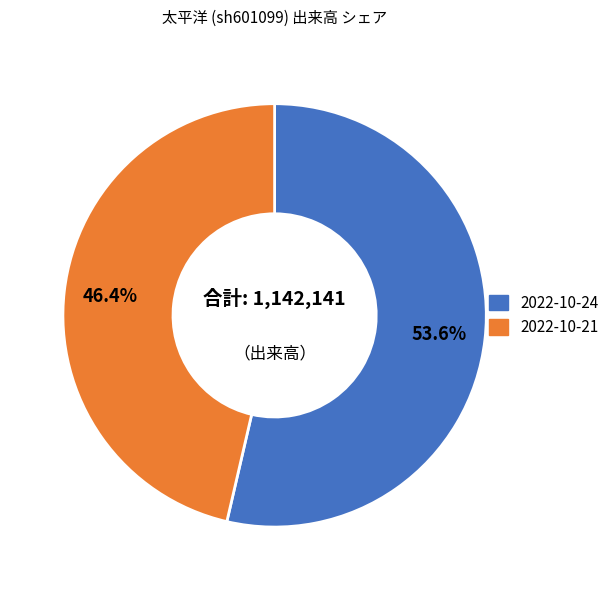

Is there a majority slice in this chart?

Yes